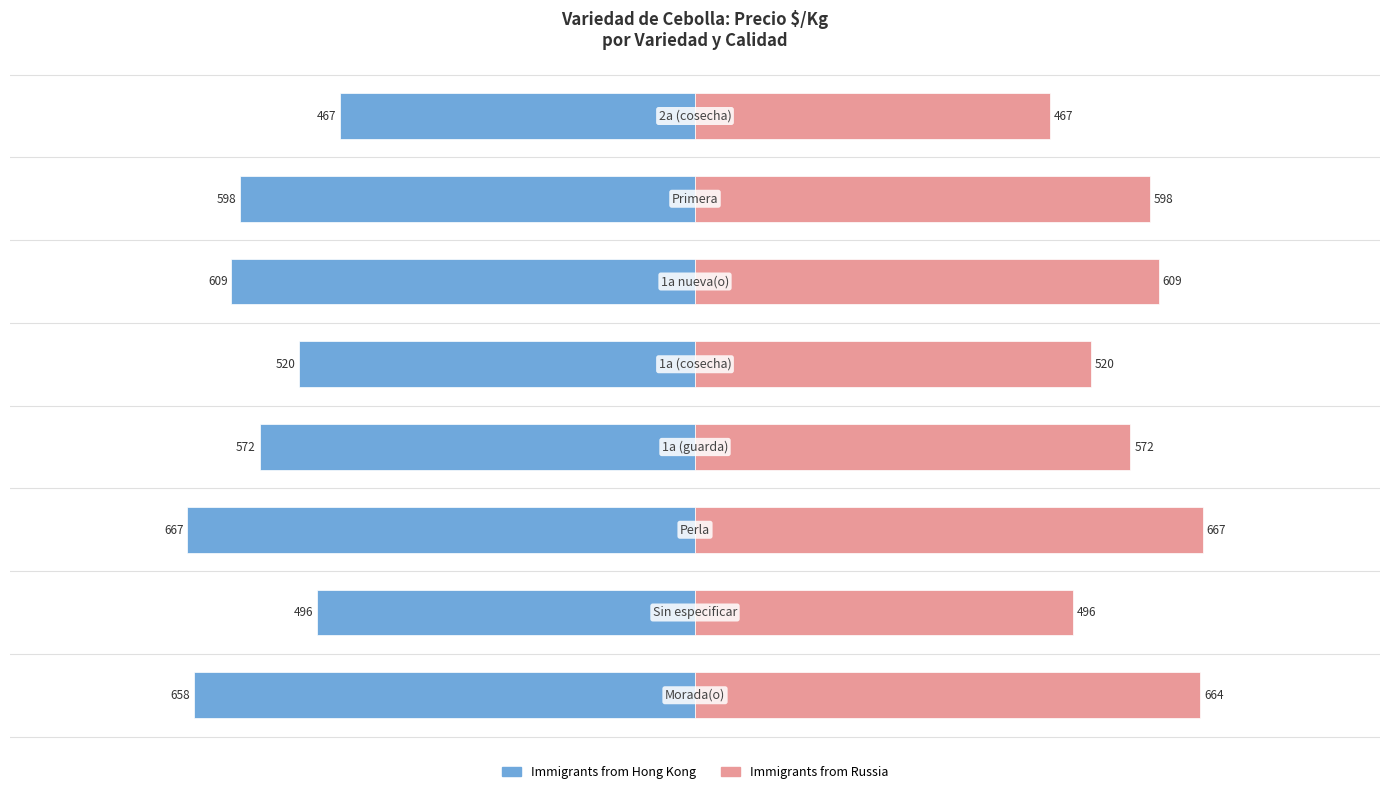

The value of Immigrants from Hong Kong at −1000 is -1181. True or false?

False